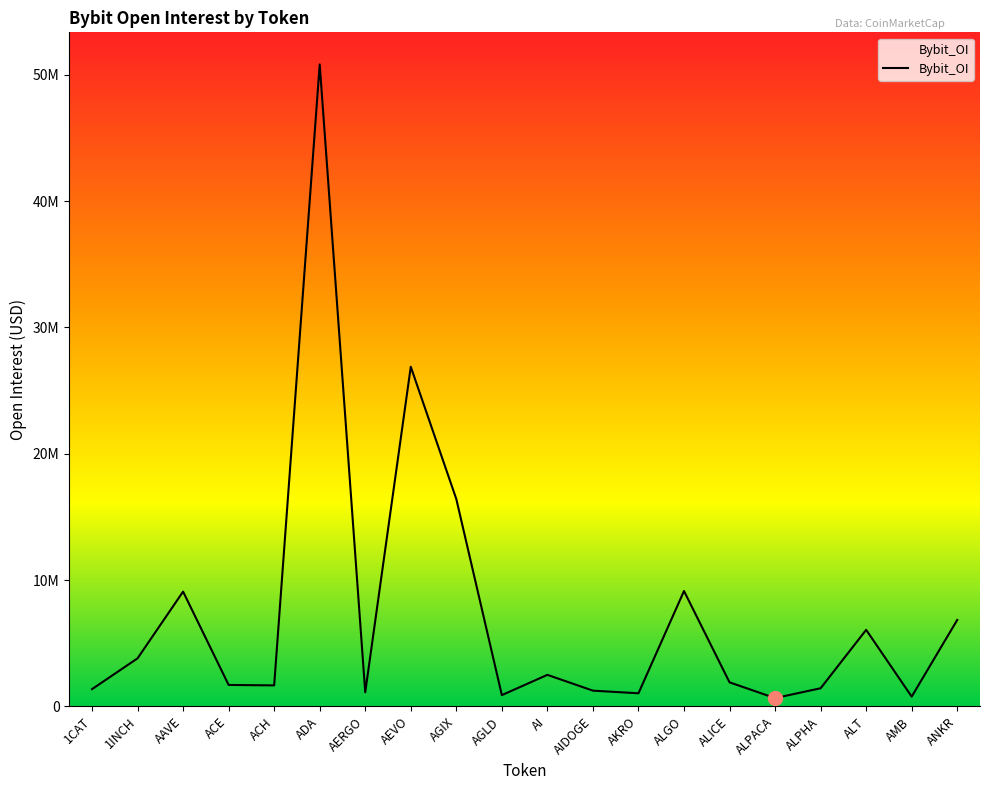

Does the chart display data point markers on the line(s)?

No